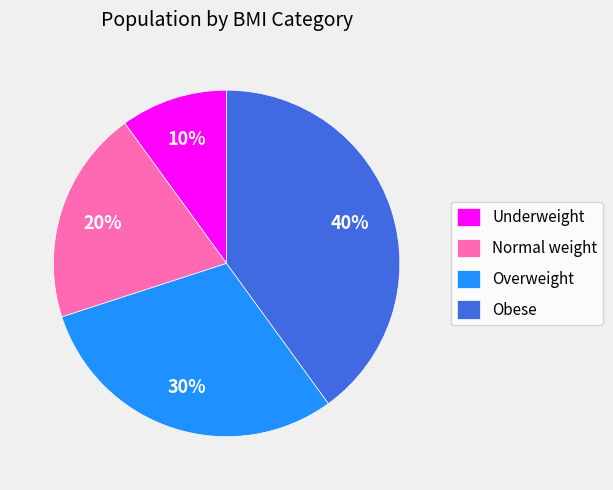

To the nearest percent, what is the combined percentage of Overweight and Normal weight?

50%